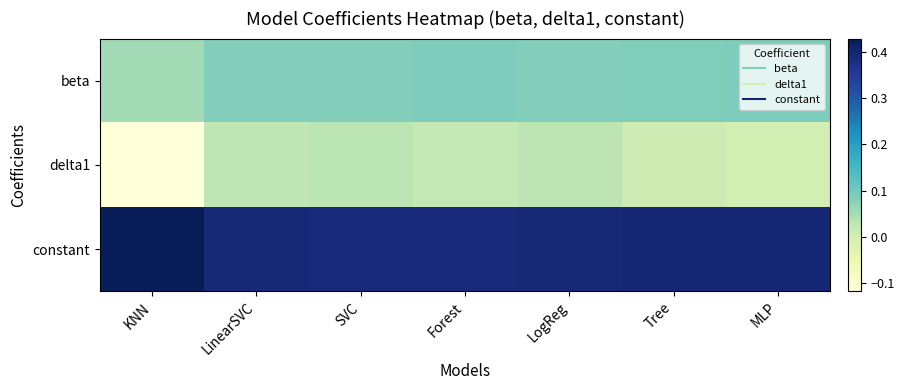

How many categories are shown in the chart?

7